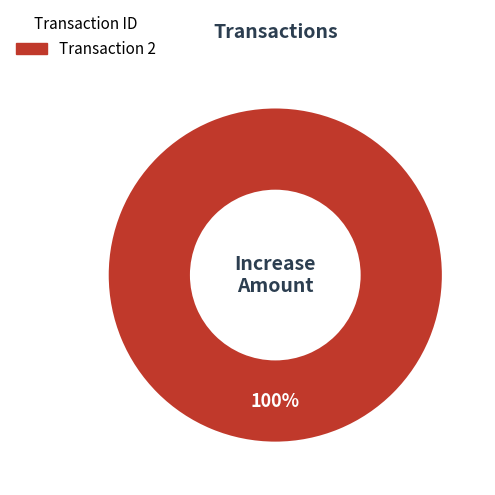

Is there any slice that represents more than half of the pie?

Yes